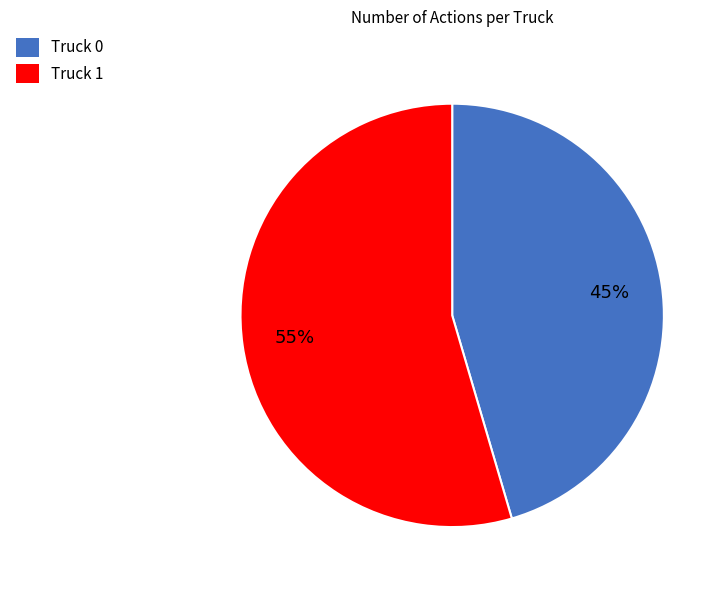

What percentage is the Truck 0 slice, to the nearest percent?

45%